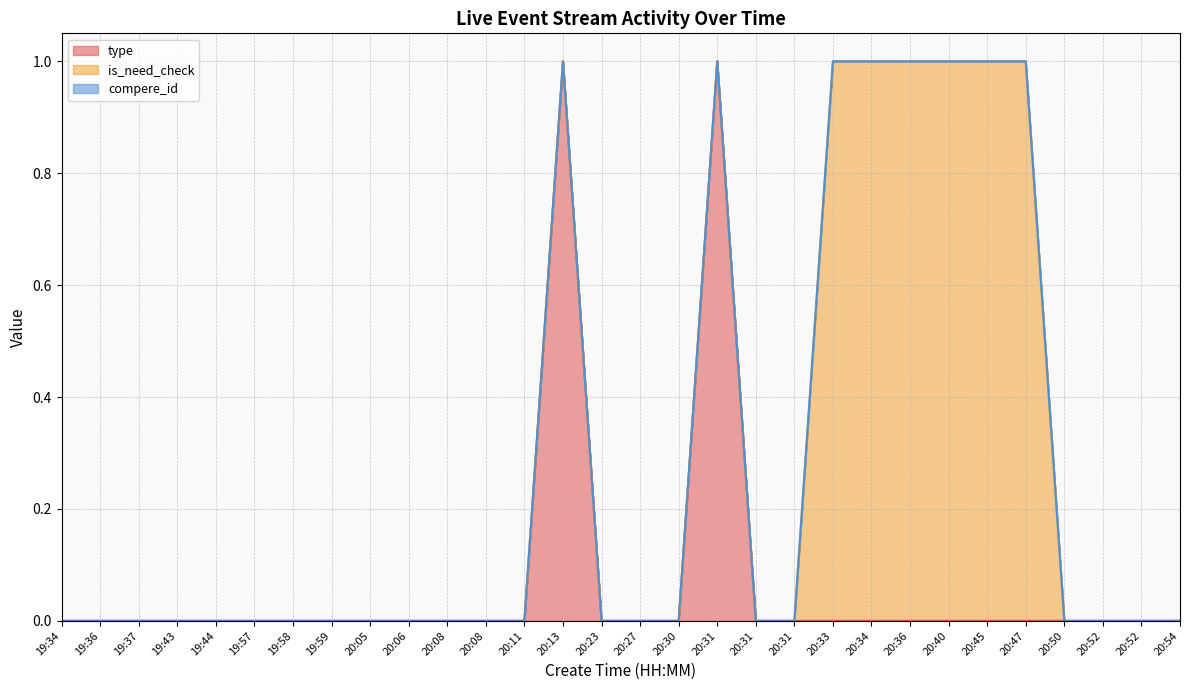

How many lines are shown in the chart?

3